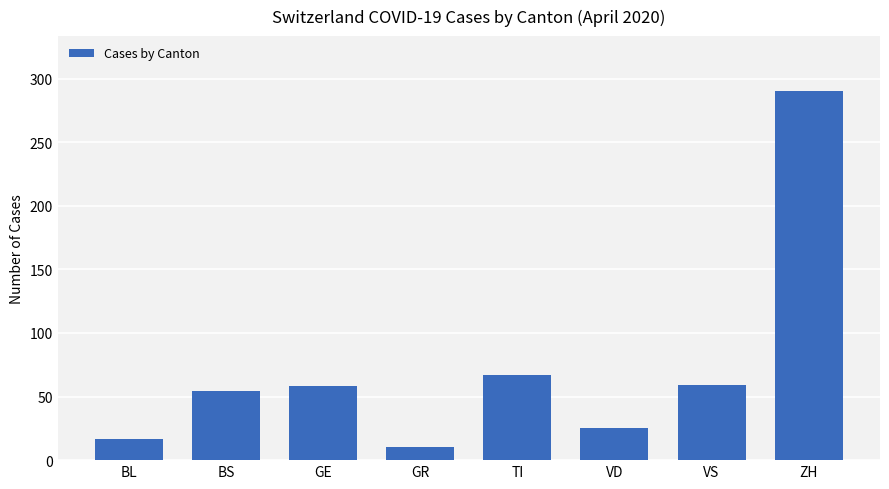

What is the label of the 7th bar from the left?

VS